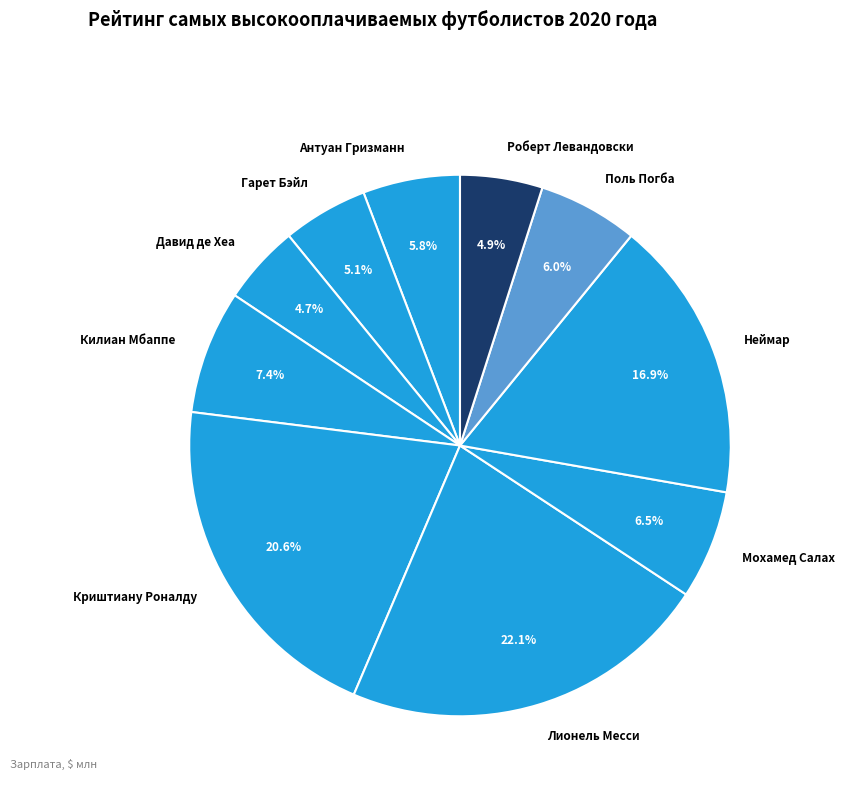

Is Роберт Левандовски the majority of the pie?

No